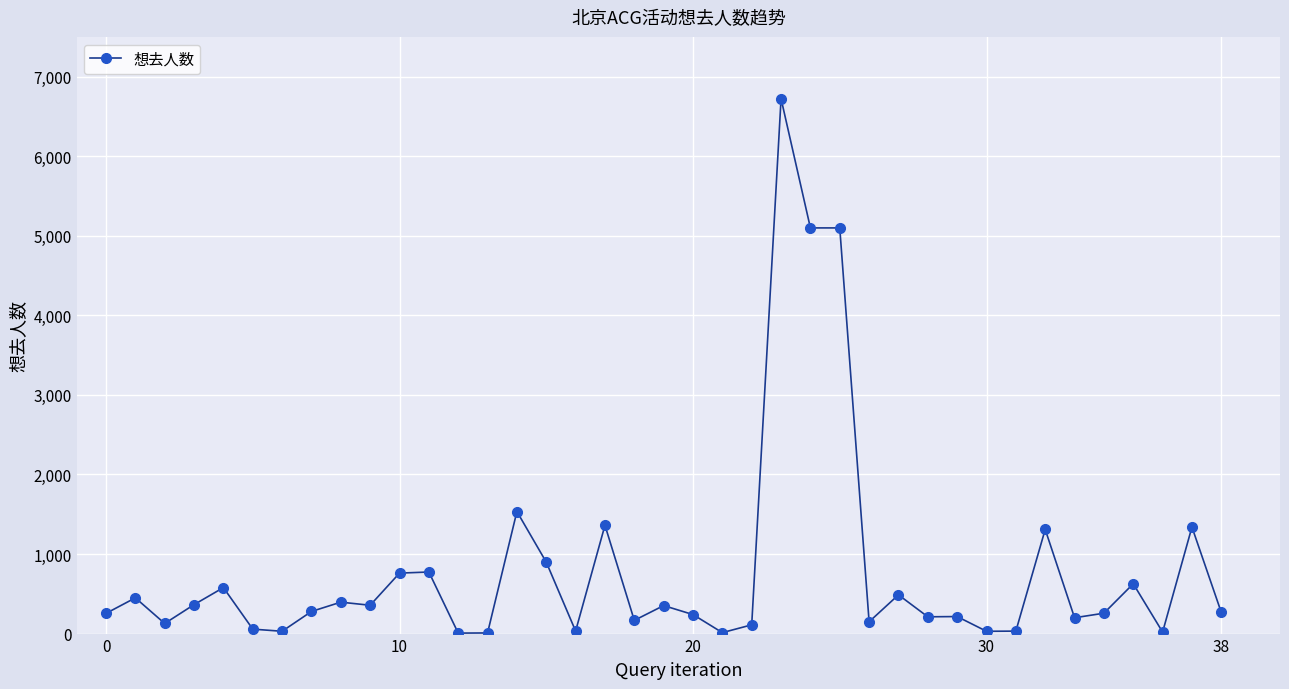

What is the difference between the maximum and minimum values?

6717